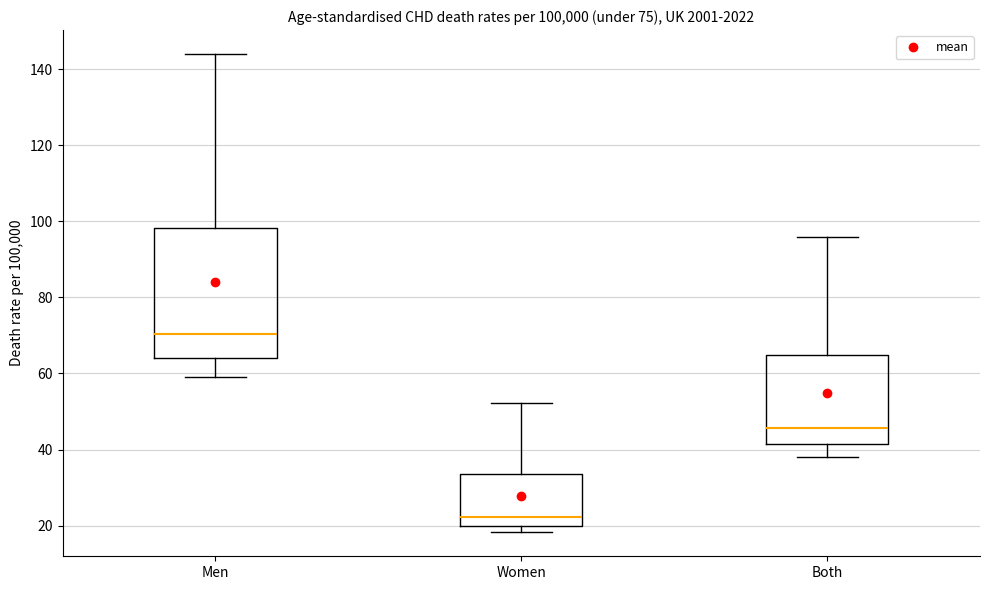

Comparing the boxes themselves (not the whiskers), which one is the tallest?

Men